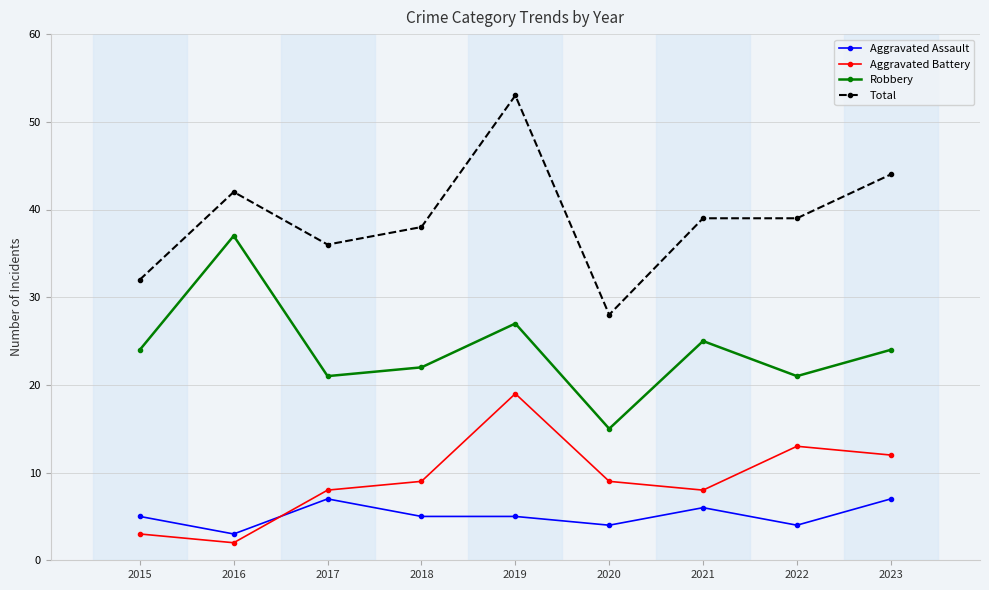

How many categories are shown in the chart?

9